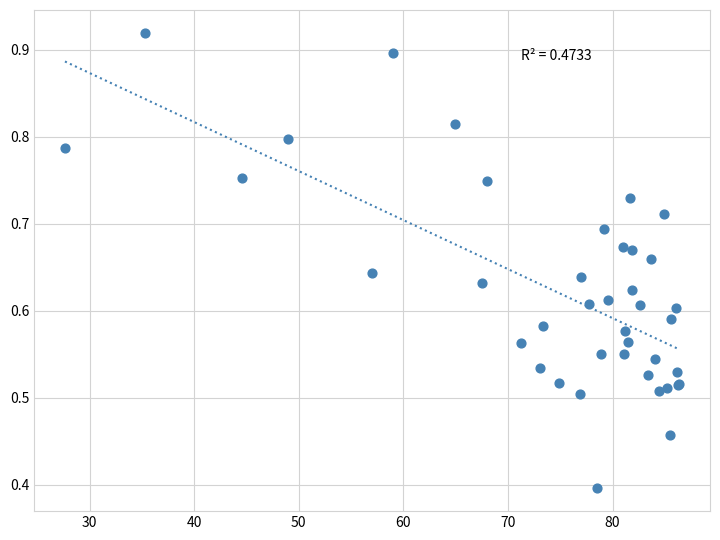

What Y value in the scatter plot is closest to 0?

0.4